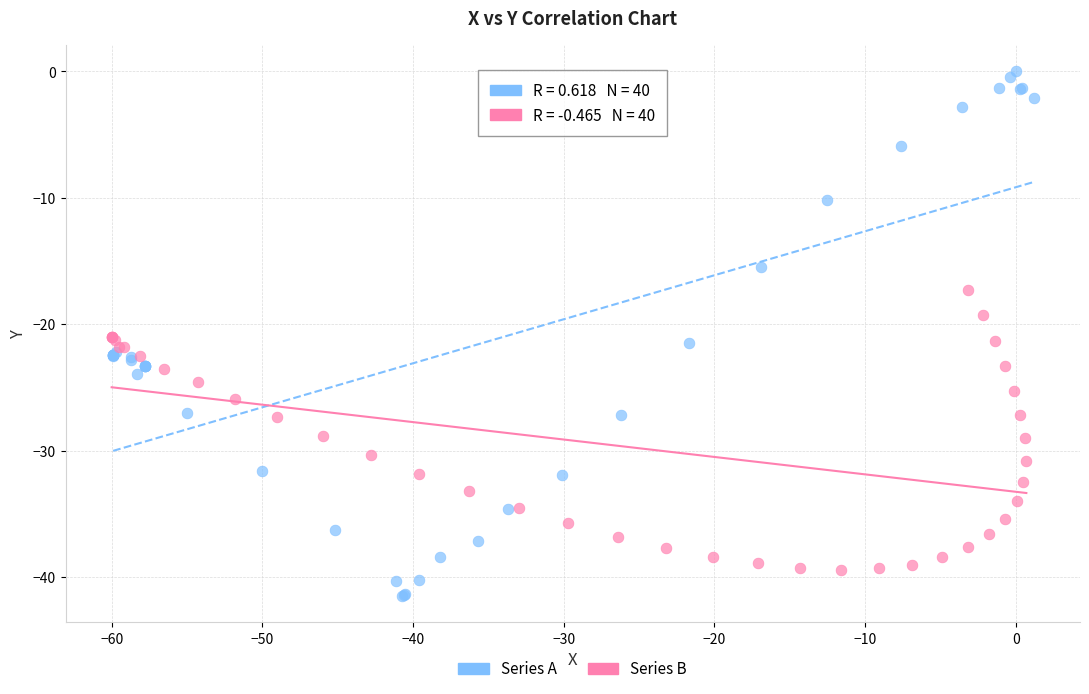

Which series contains the highest Y value?

Series A